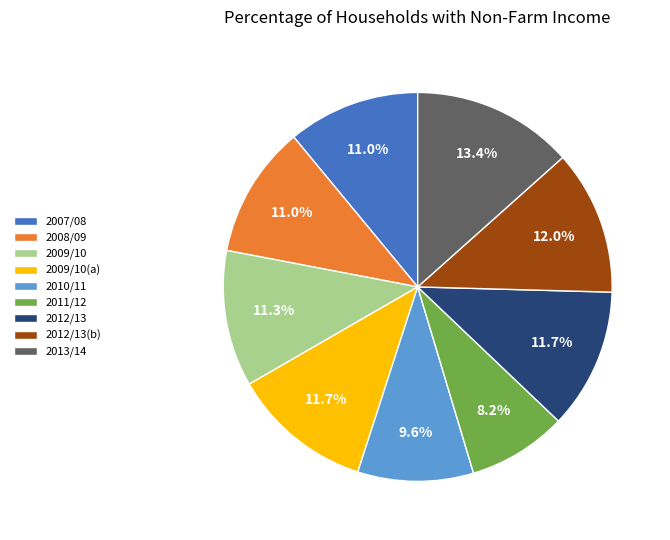

Which has a higher value, 2009/10 or 2011/12?

2009/10